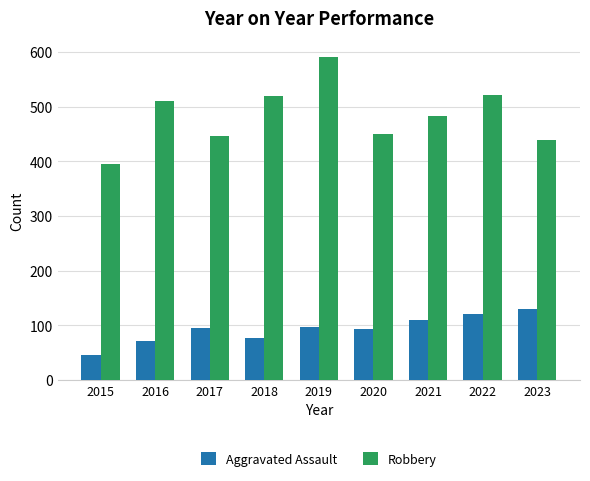

What is the sum of all Aggravated Assault values?

842